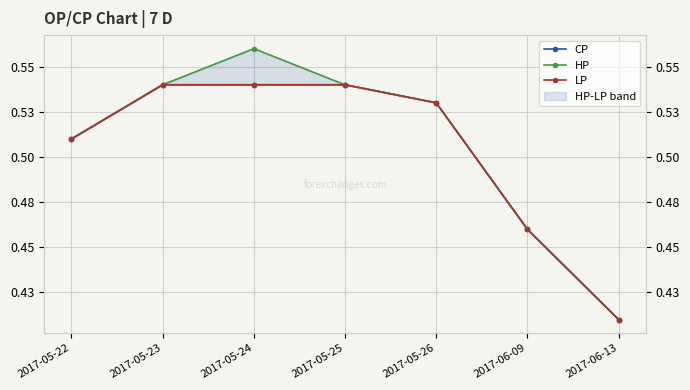

Which category has the lowest value in the HP series?

2017-06-13